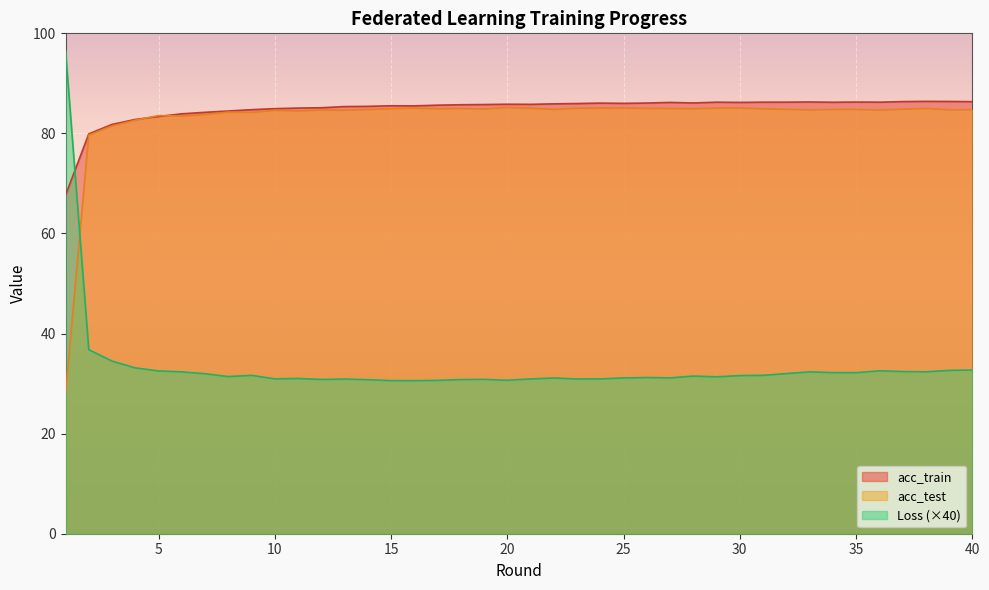

Reading right to left, extract all data points from this chart.

acc_train: 40=86.3	39=86.4	38=86.4	37=86.4	36=86.2	35=86.3	34=86.2	33=86.3	32=86.2	31=86.2	30=86.2	29=86.2	28=86.1	27=86.2	26=86.1	25=86.0	24=86.1	23=86.0	22=85.9	21=85.8	20=85.8	19=85.8	18=85.7	17=85.6	16=85.5	15=85.5	14=85.4	13=85.4	12=85.1	11=85.1	10=84.9	9=84.7	8=84.5	7=84.2	6=83.9	5=83.4	4=82.8	3=81.8	2=79.9	1=67.6
acc_test: 40=84.7	39=84.7	38=85.0	37=84.8	36=84.7	35=84.8	34=84.8	33=84.7	32=84.8	31=84.9	30=85.1	29=85.1	28=84.9	27=85.0	26=85.0	25=85.1	24=85.1	23=85.0	22=84.8	21=85.0	20=85.2	19=84.9	18=85.0	17=84.9	16=85.0	15=84.9	14=84.8	13=84.6	12=84.7	11=84.5	10=84.6	9=84.2	8=84.3	7=83.8	6=83.5	5=83.6	4=82.6	3=81.5	2=79.7	1=27.9
Loss: 40=32.7	39=32.6	38=32.4	37=32.4	36=32.6	35=32.2	34=32.2	33=32.3	32=32.0	31=31.7	30=31.6	29=31.4	28=31.5	27=31.1	26=31.2	25=31.1	24=30.9	23=30.9	22=31.1	21=30.9	20=30.7	19=30.8	18=30.8	17=30.6	16=30.6	15=30.6	14=30.8	13=30.9	12=30.8	11=31.0	10=31.0	9=31.7	8=31.4	7=32.0	6=32.3	5=32.5	4=33.1	3=34.5	2=36.8	1=96.6